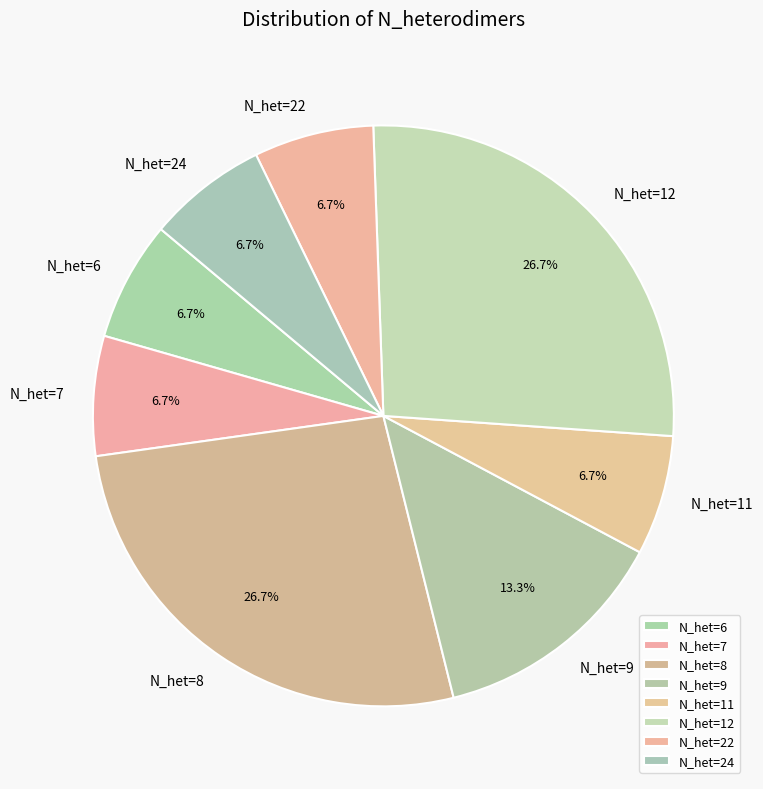

How many segments does this pie chart have?

8